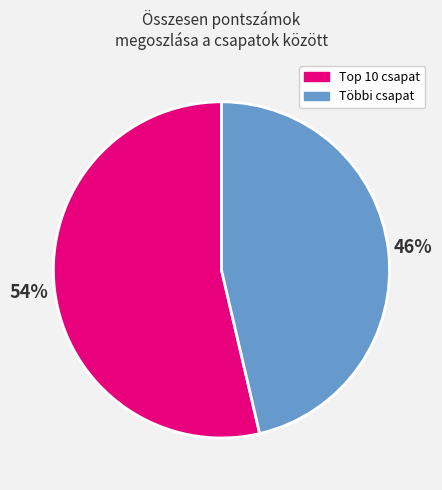

Which slice is the smallest?

Többi csapat